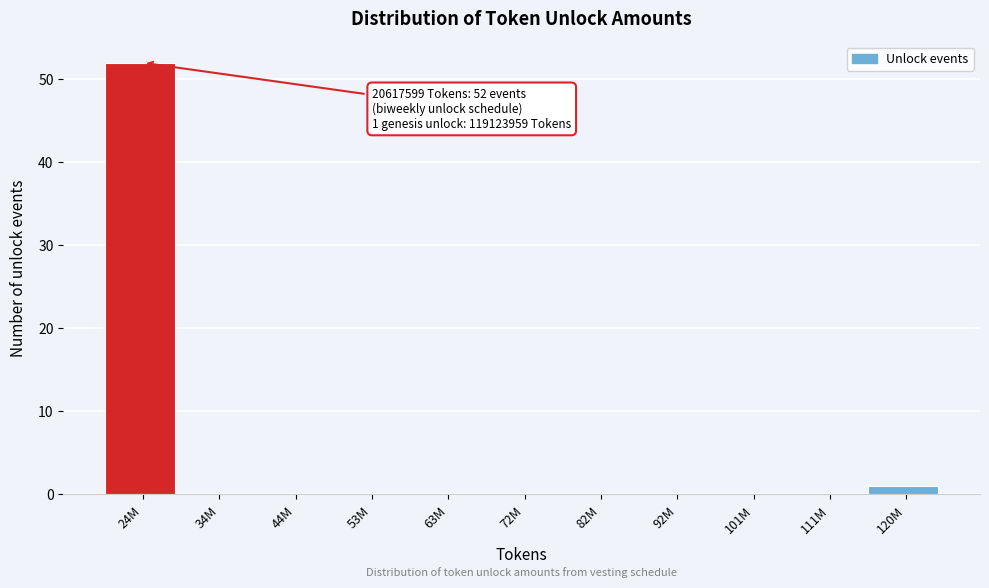

Reading right to left, what are all the values shown in this chart?

120M=1	111M=0	101M=0	92M=0	82M=0	72M=0	63M=0	53M=0	44M=0	34M=0	24M=52